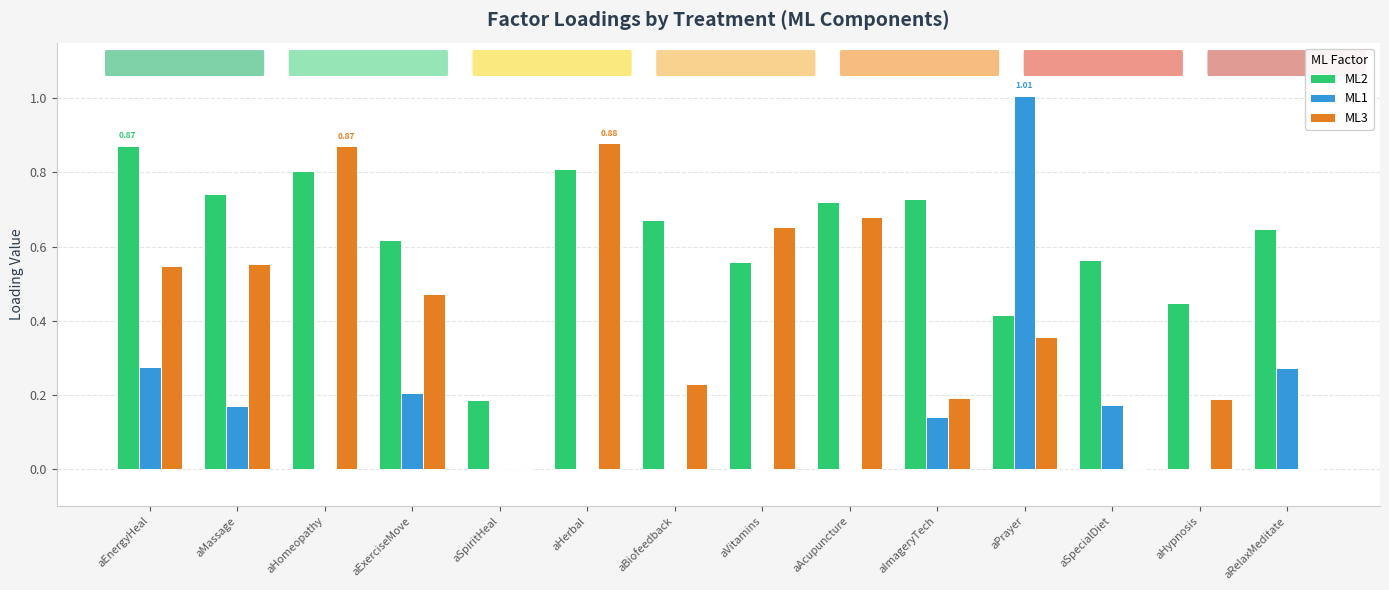

What is the sum of all ML3 values?

5.6